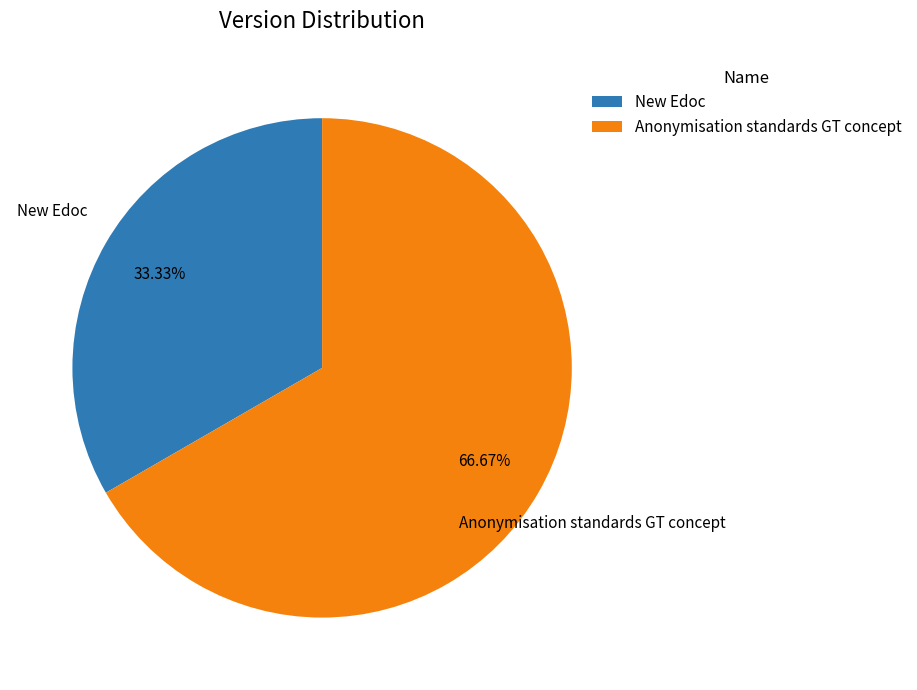

What percentage is NOT represented by Anonymisation standards GT concept?

33.3%